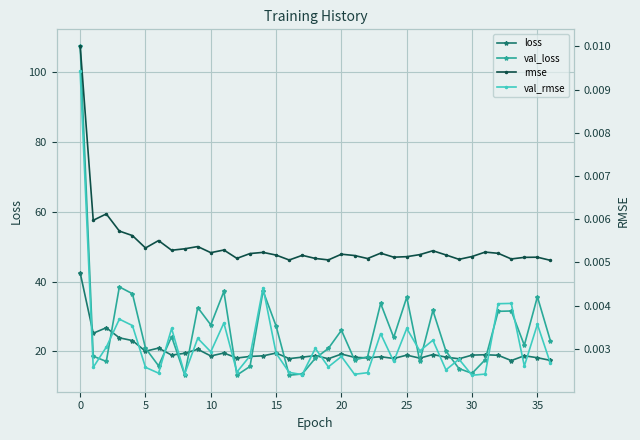

What is the difference between the loss values at 20 and 30?

0.3